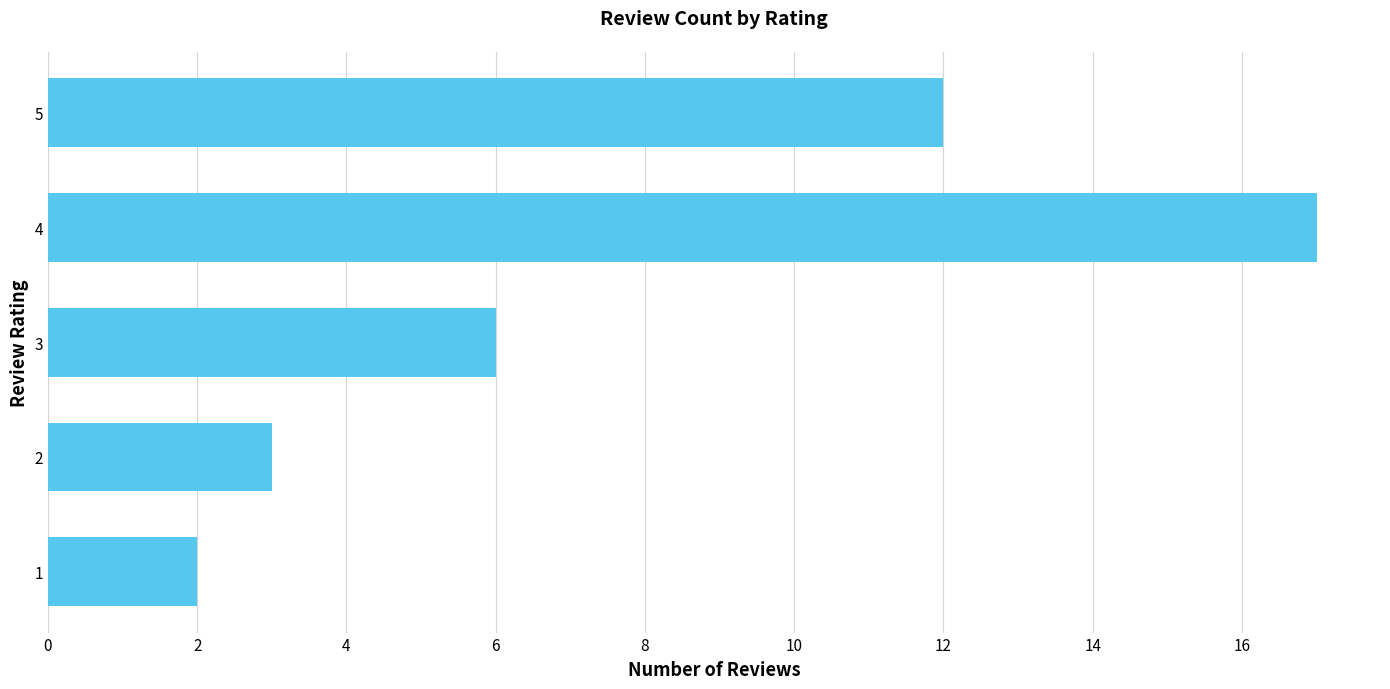

What is the average value?

8